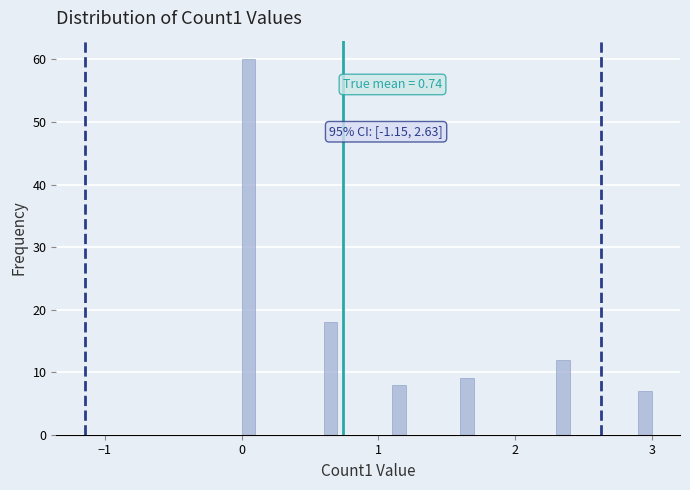

Read against the x-axis, roughly where is the centre of the tallest bar?

0.0